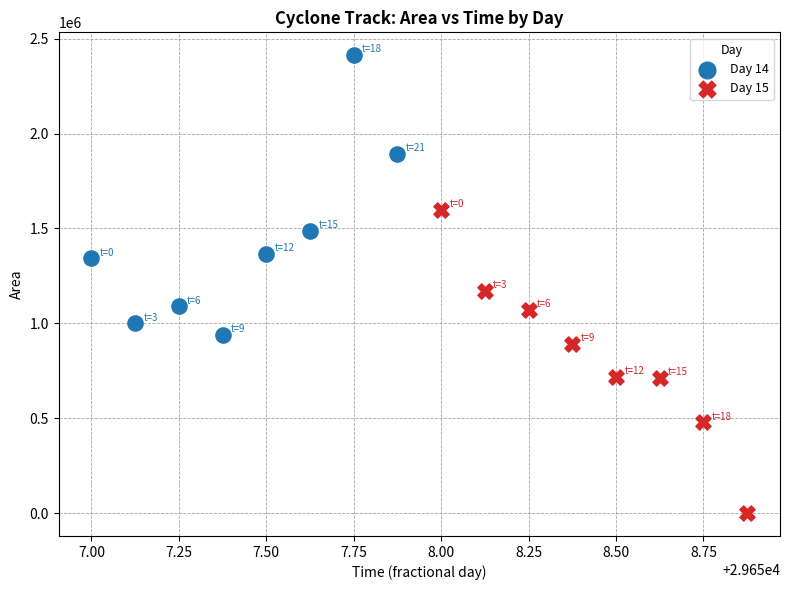

Which series reaches the maximum Y coordinate?

Day 14